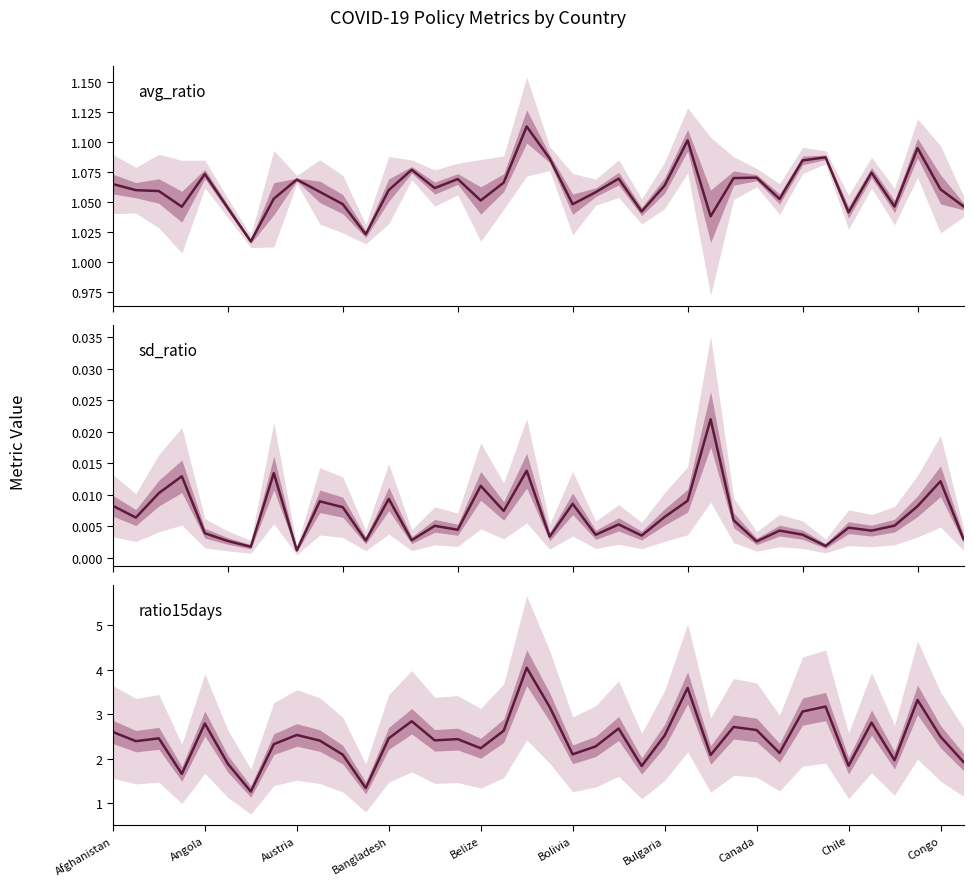

Is the value of avg_ratio at Belize greater than the value of sd_ratio at Angola?

Yes